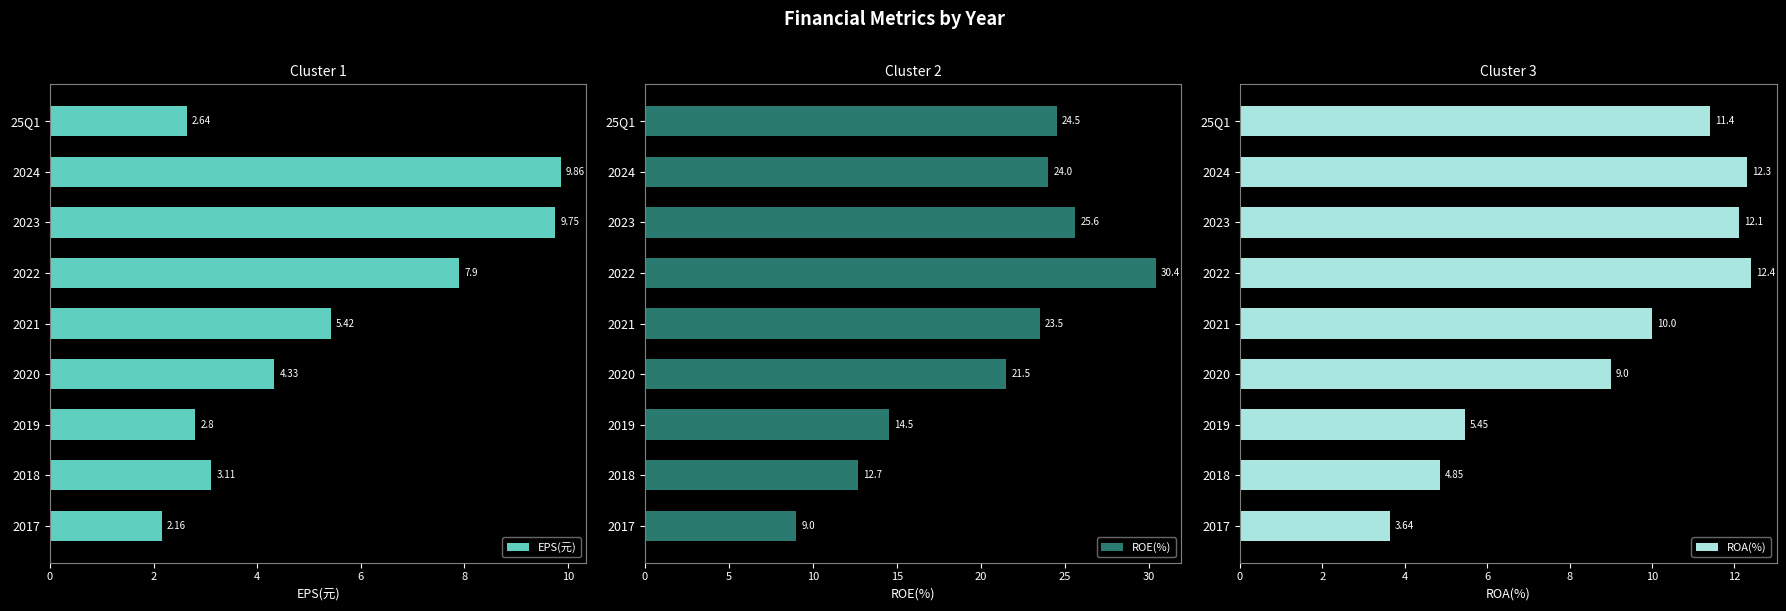

What is the lowest value of the ROA(%) series?

3.6